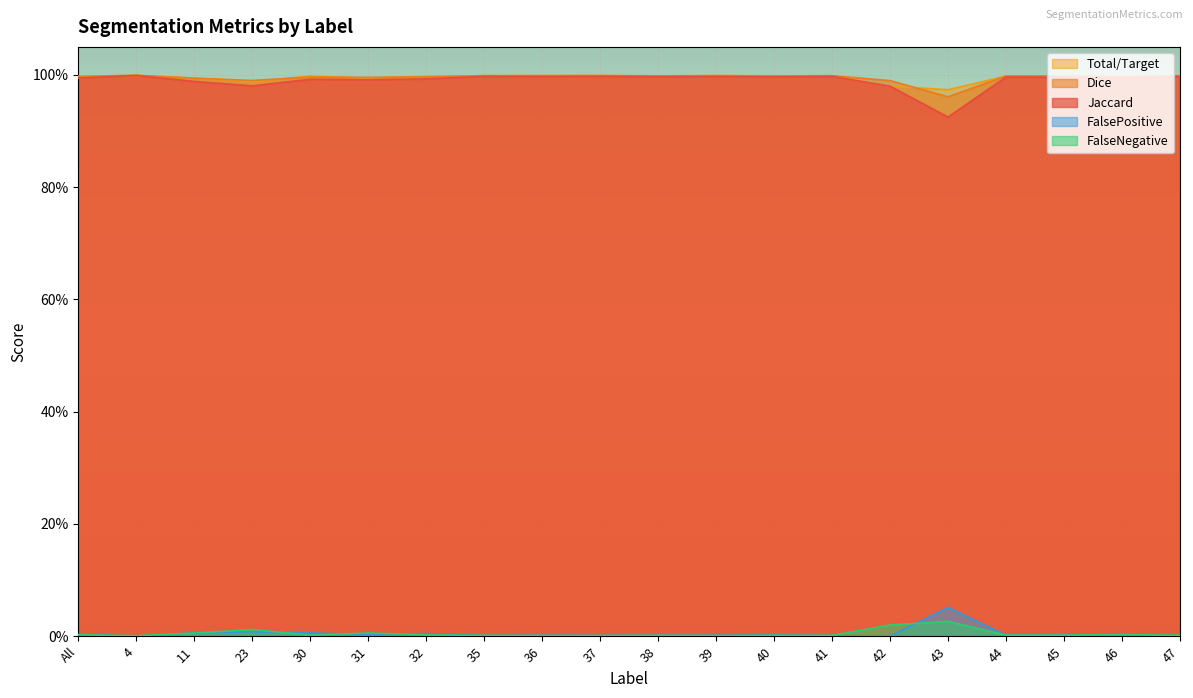

What are all the series names shown in the legend?

Total/Target, Dice, Jaccard, FalsePositive, FalseNegative